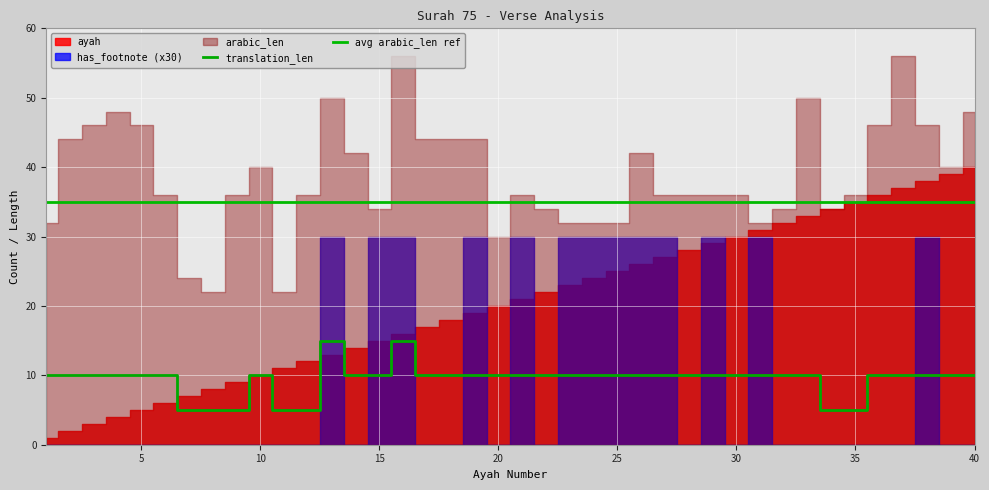

Where is the first local minimum for has_footnote?

14